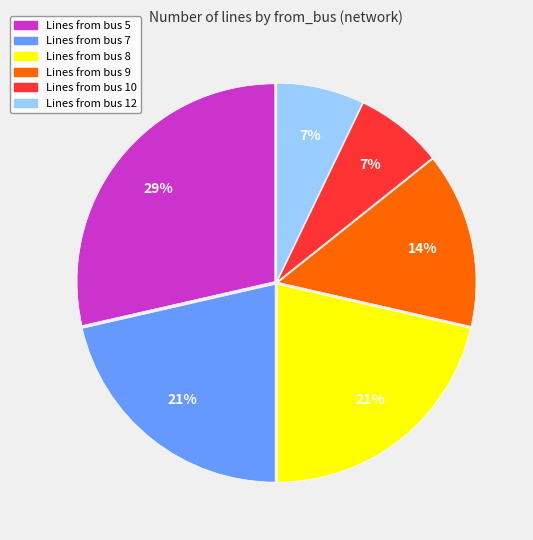

Is there any slice that represents more than half of the pie?

No